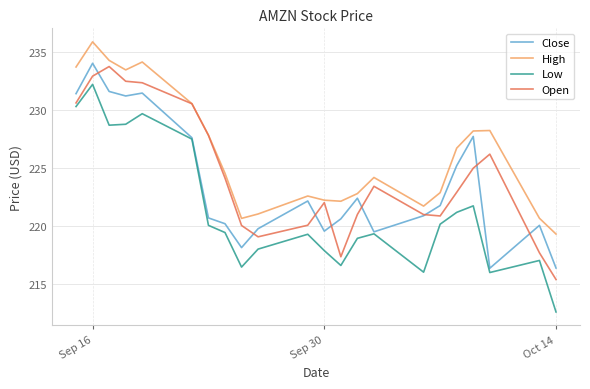

Which series has the widest spread of values?

Low